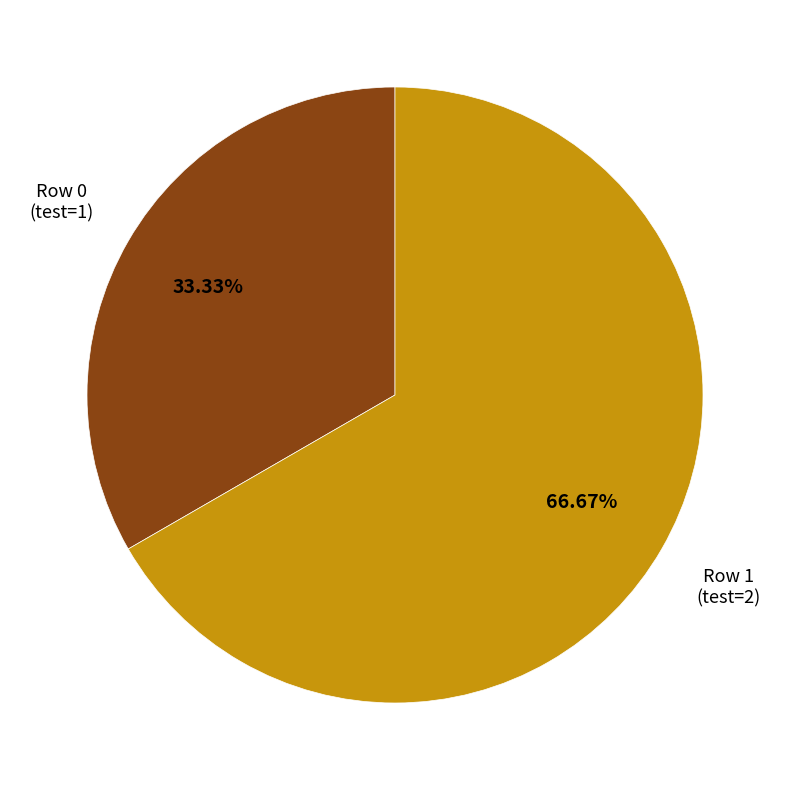

Is there any slice that represents more than half of the pie?

Yes